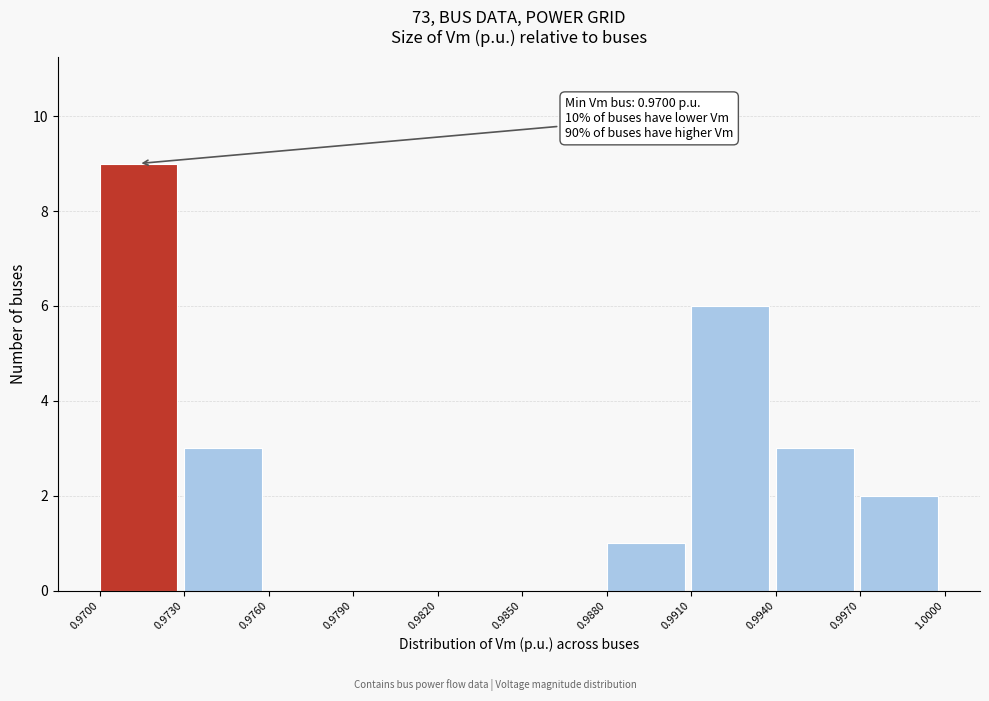

Which range on the x-axis has the tallest bar?

0.9700 to 0.9730